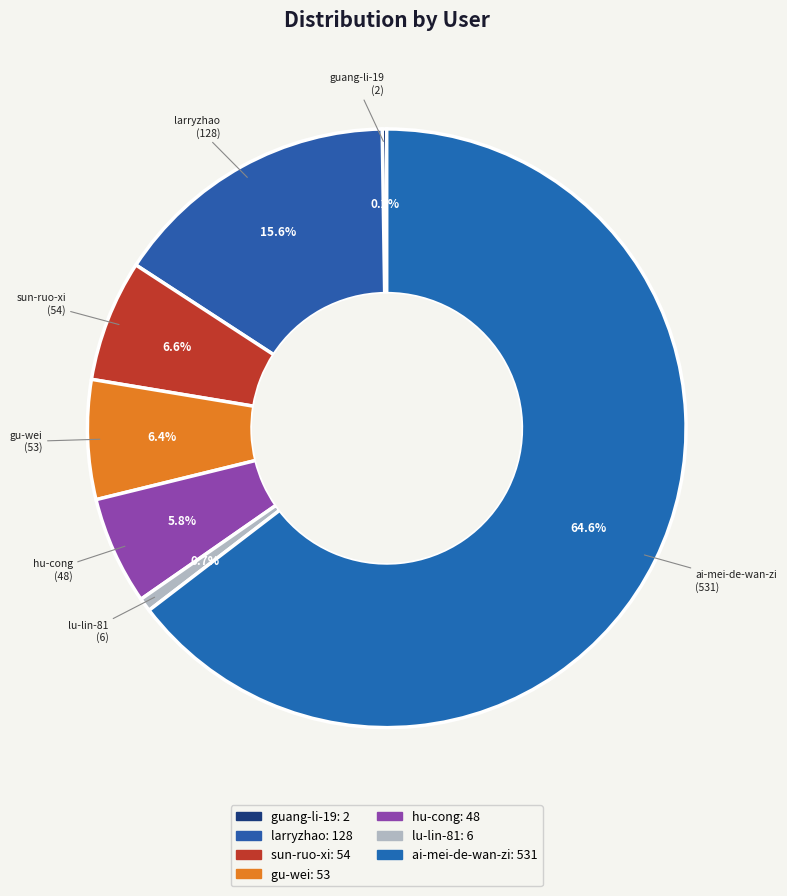

The sun-ruo-xi slice represents 7% of the pie. True or false?

True